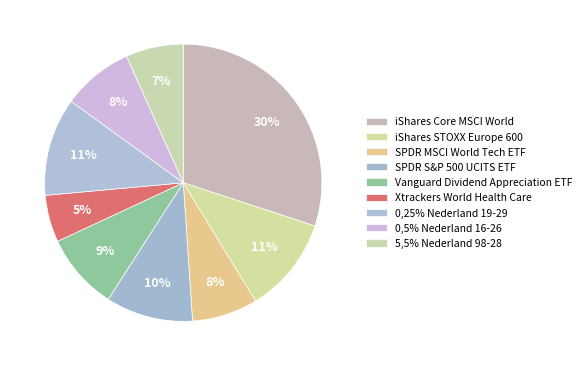

Which category has the biggest portion of the pie?

iShares Core MSCI World